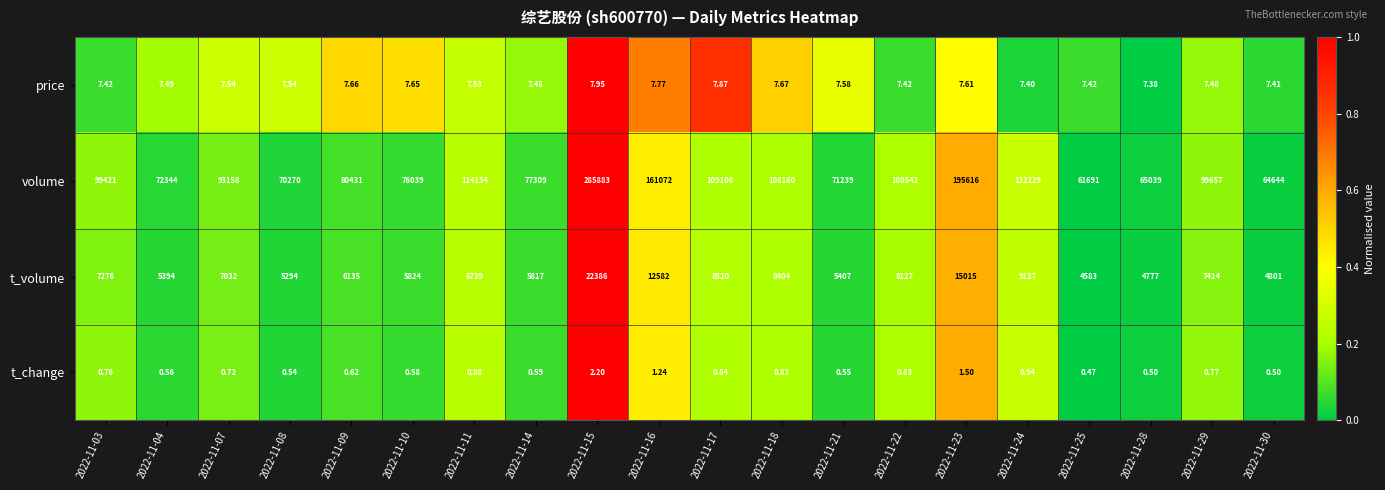

Rank the series at 2022-11-30 from lowest to highest value.

t_change, price, t_volume, volume